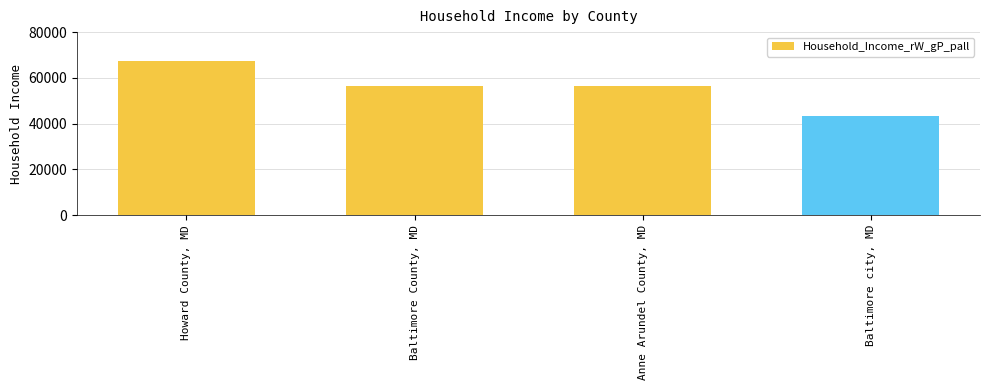

What is the difference between the maximum and minimum values?

24141